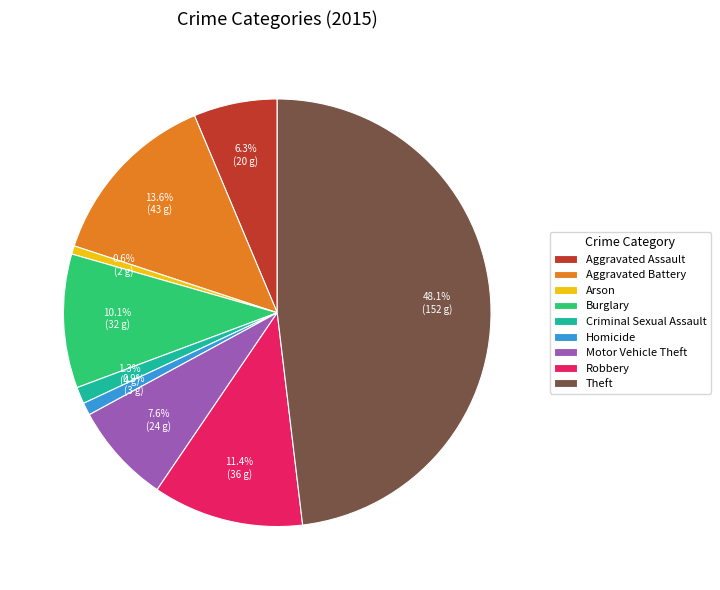

To the nearest percent, what portion does Criminal Sexual Assault represent?

1%